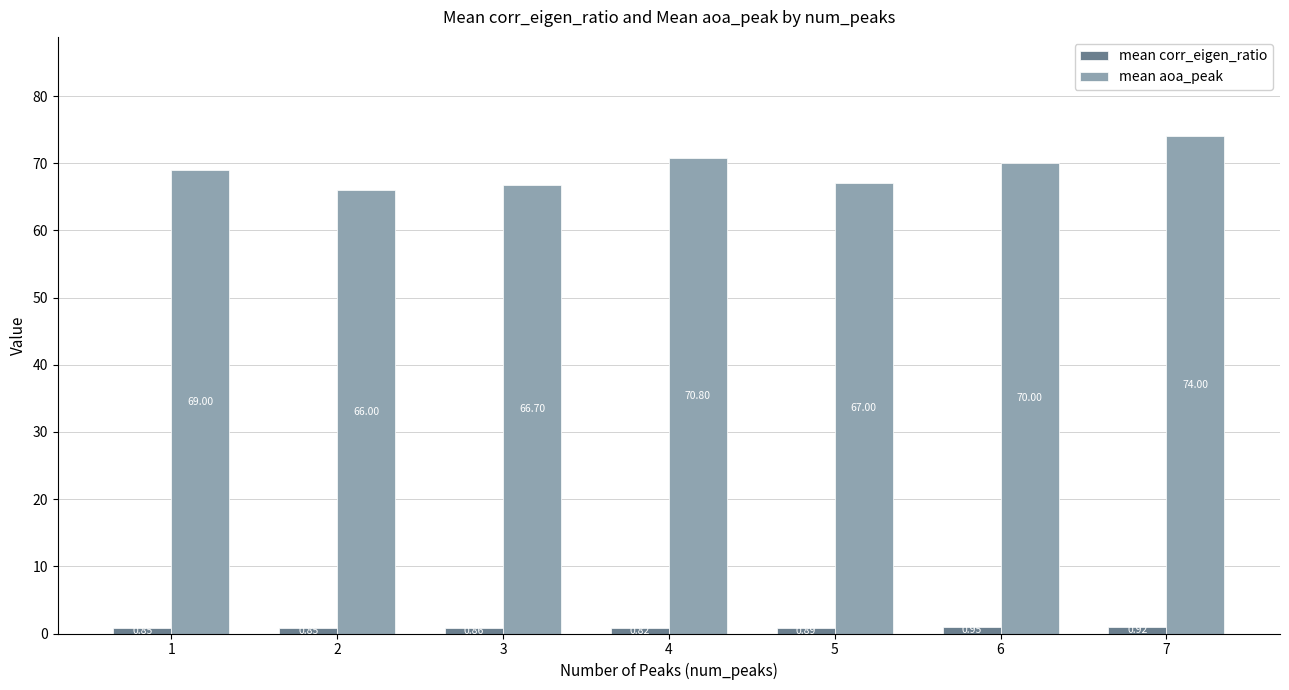

What are all the series names shown in the legend?

mean corr_eigen_ratio, mean aoa_peak